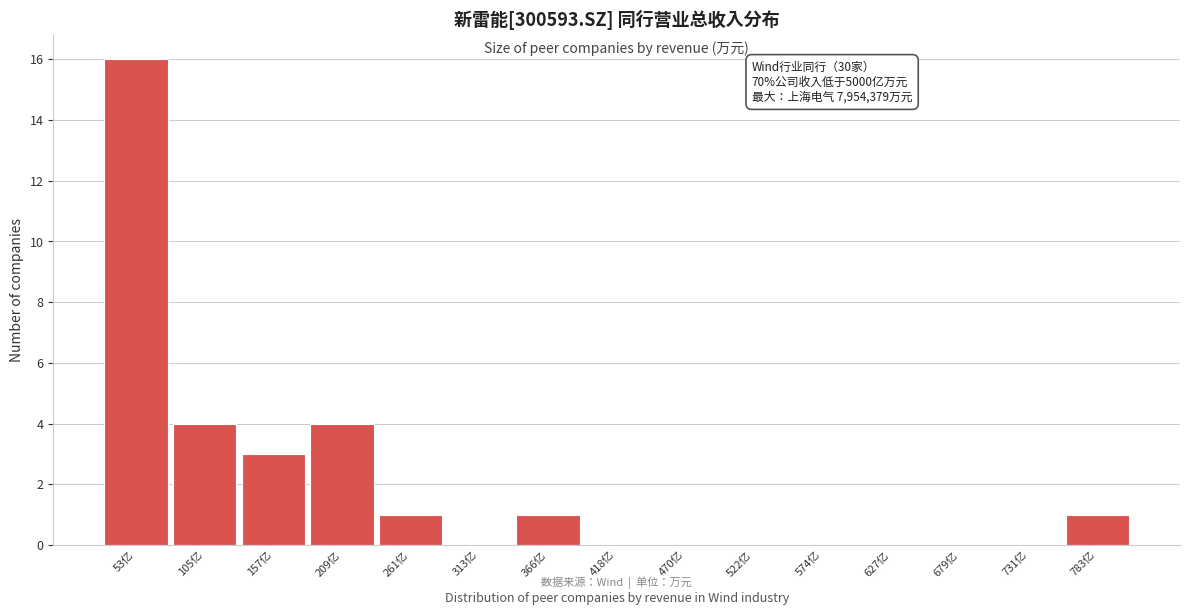

Reading right to left, extract all data points from this chart.

783亿=1	731亿=0	679亿=0	627亿=0	574亿=0	522亿=0	470亿=0	418亿=0	366亿=1	313亿=0	261亿=1	209亿=4	157亿=3	105亿=4	53亿=16